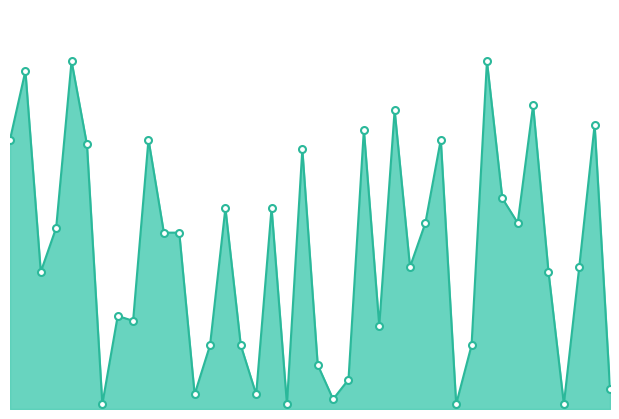

What is the sum of all values?

1269